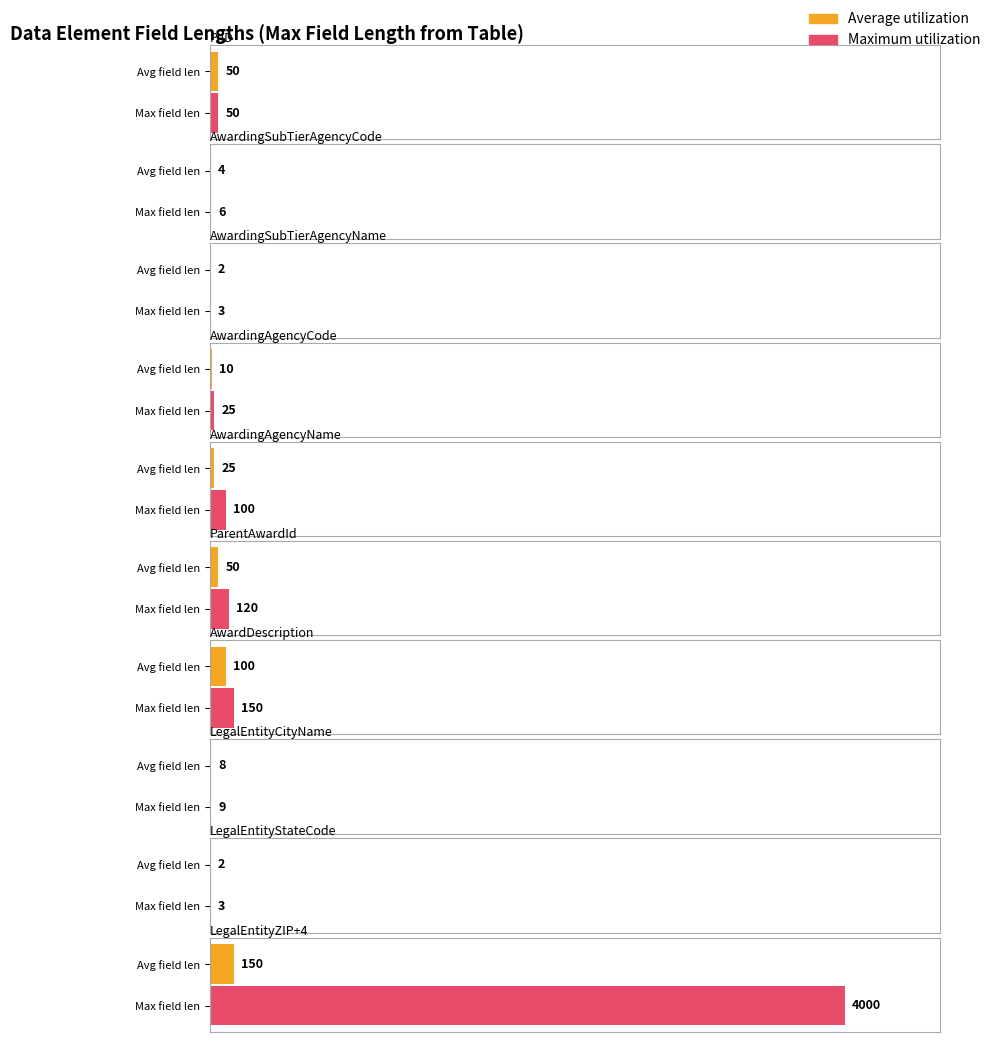

Reading left to right, transcribe all the data shown in this chart.

Average utilization: 50	4	2	10	25	50	100	8	2	150
Maximum utilization: 50	6	3	25	100	120	150	9	3	4000